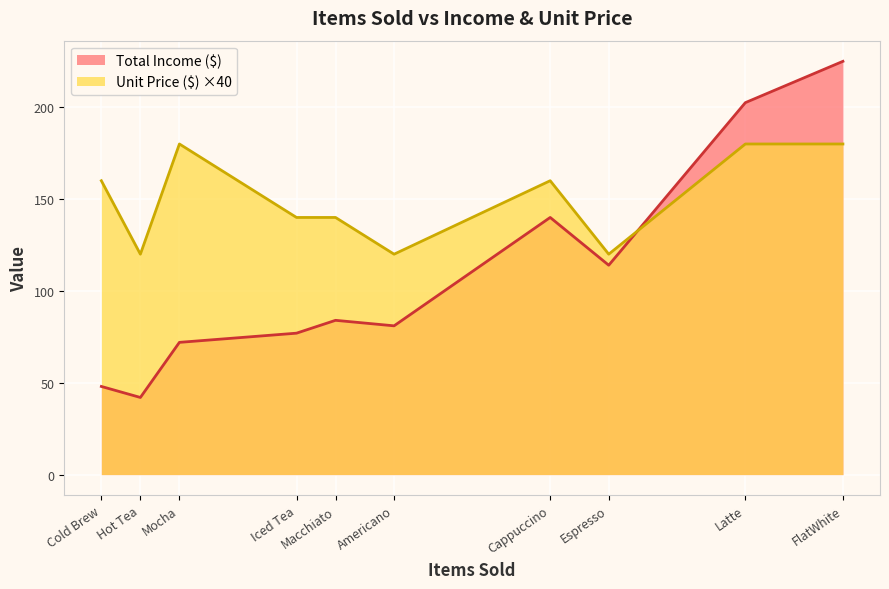

How many series are shown in this chart?

2